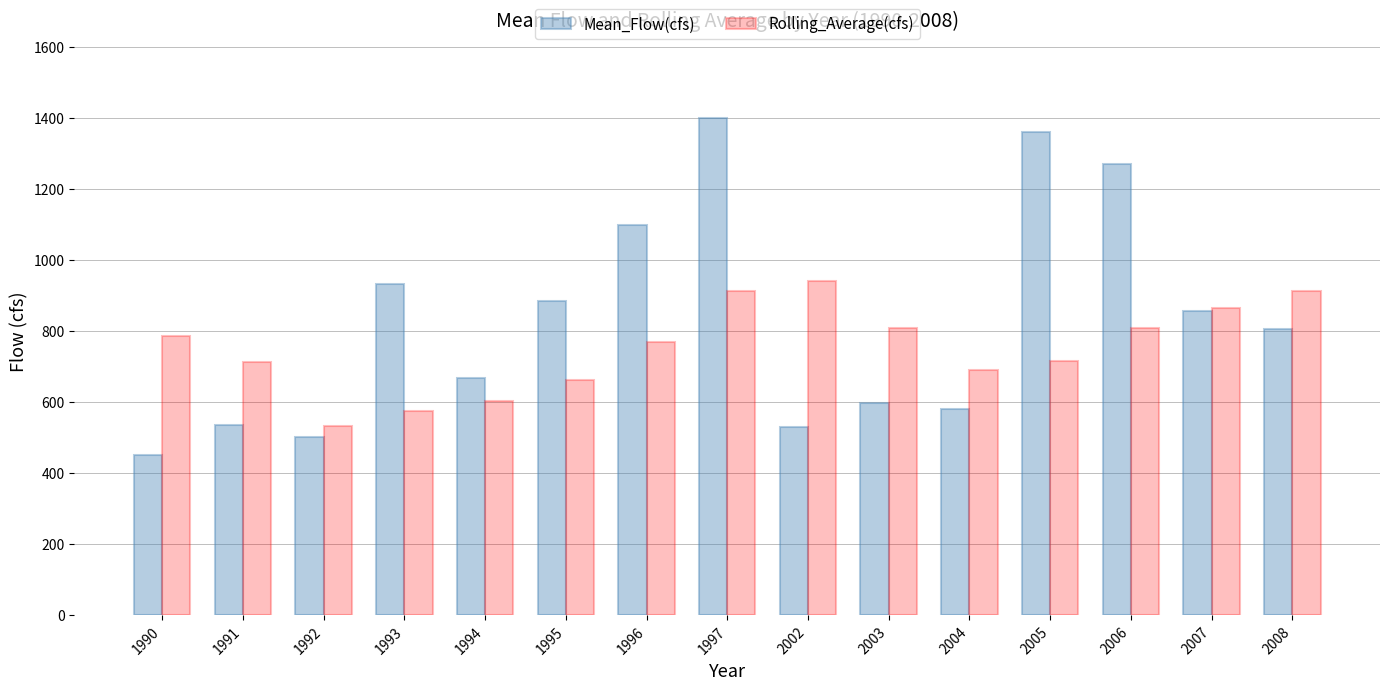

At which category is the sum across all series the highest?

1997